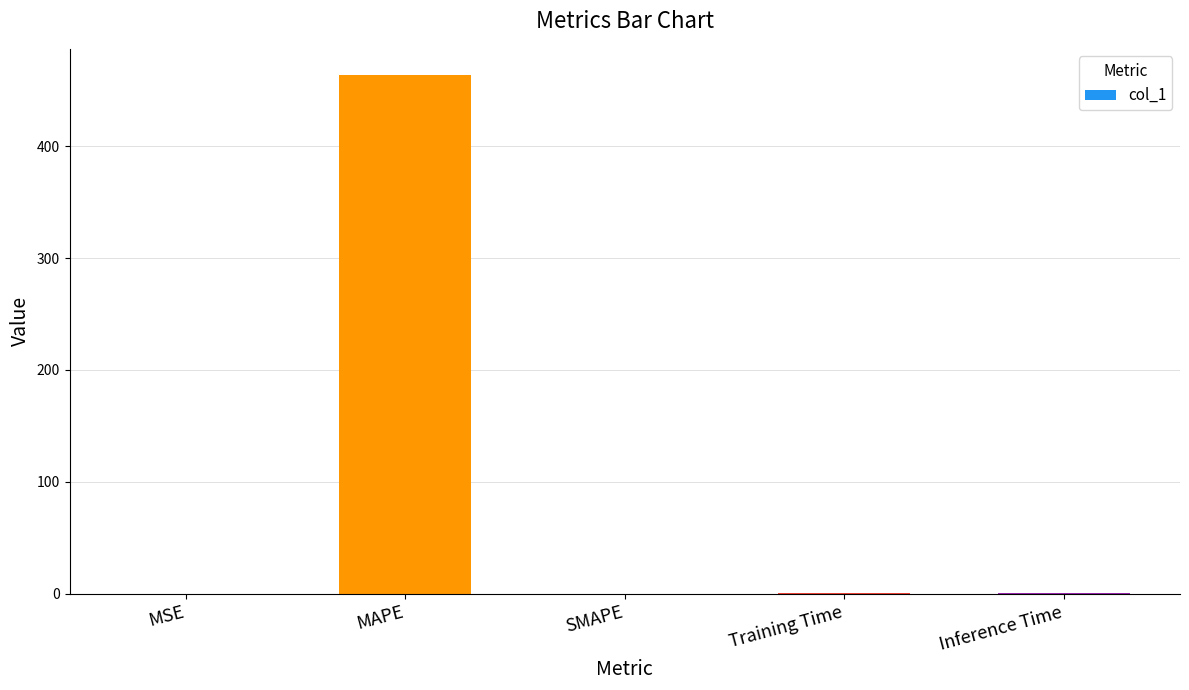

What is the maximum value shown in the chart?

464.0